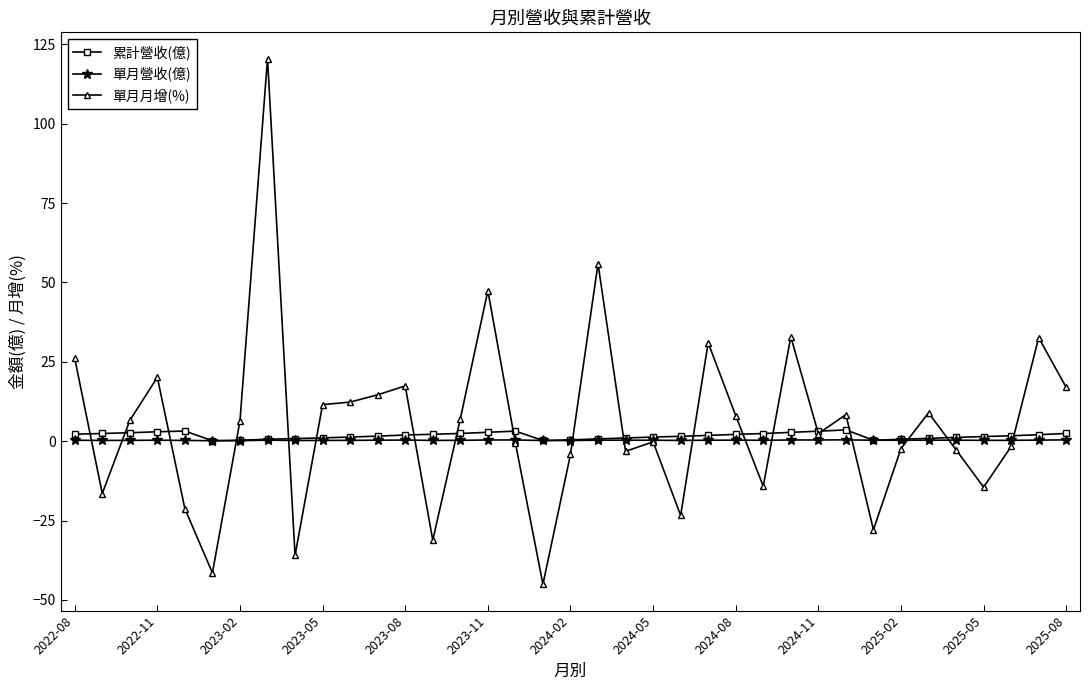

True or false: 累計營收(億) has more than 2 points higher than both neighbors.

True